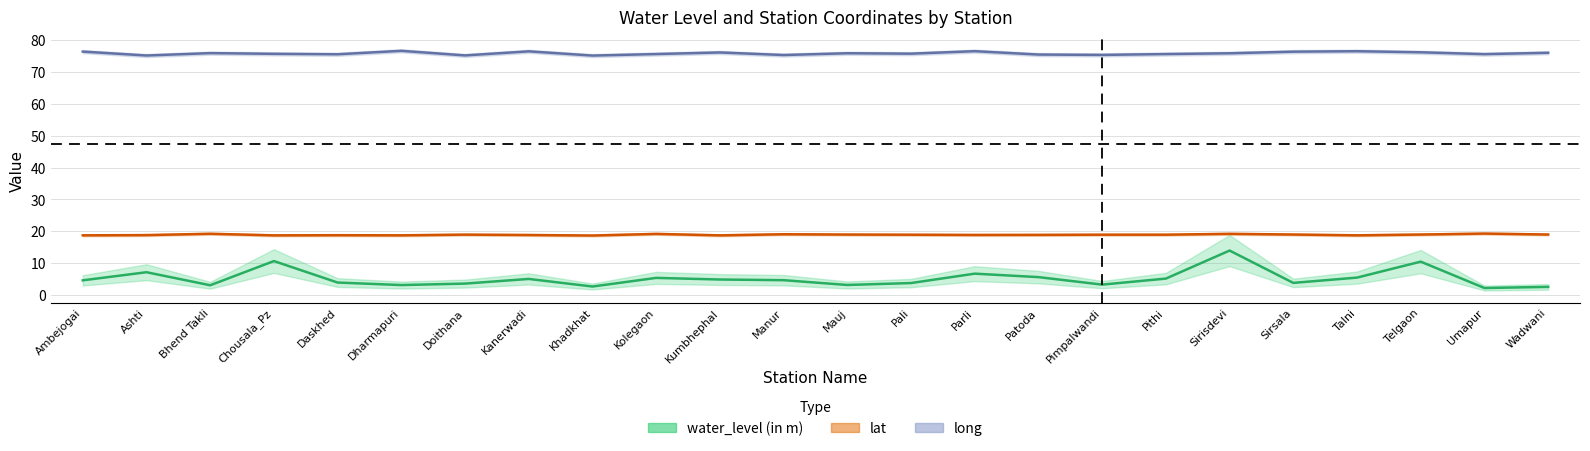

What is the difference between the maximum and minimum values in the long series?

1.5